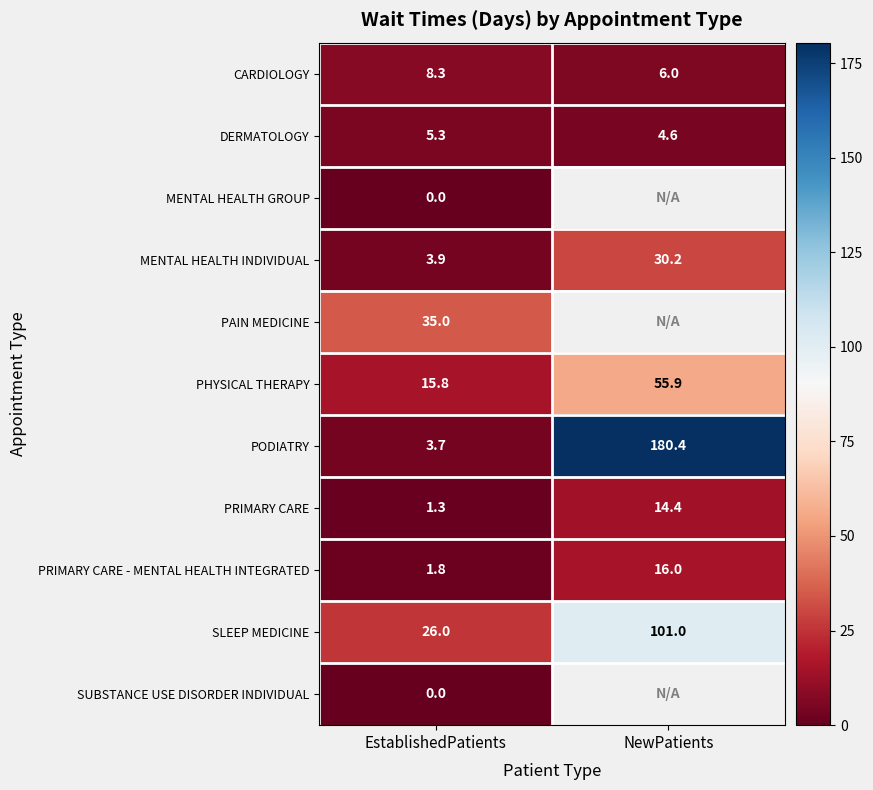

Between NewPatients and EstablishedPatients, which is larger?

EstablishedPatients